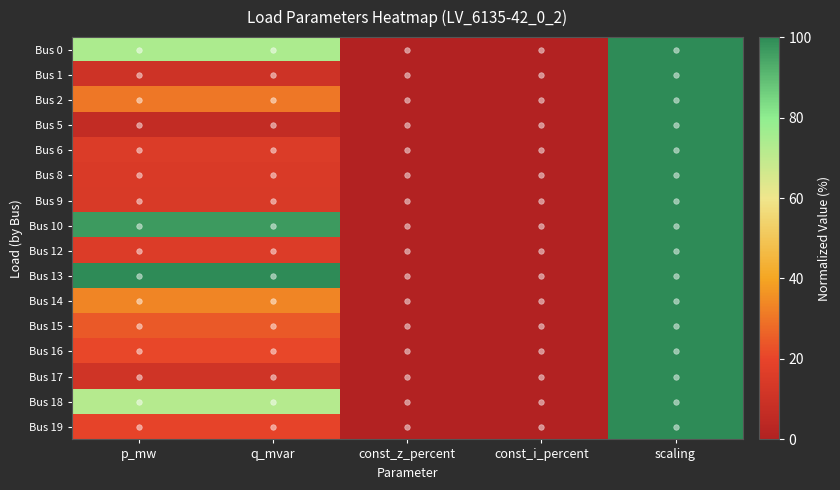

Which has a higher value, p_mw or const_i_percent?

p_mw